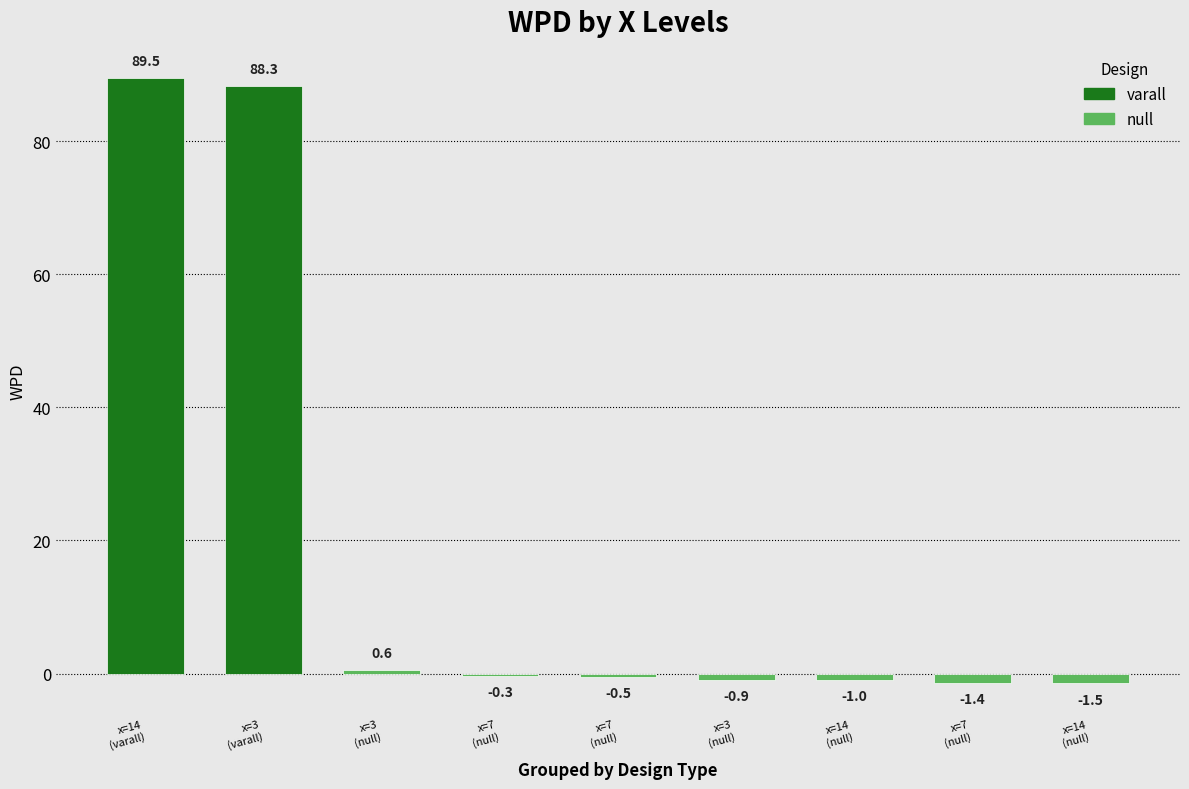

What value does the data have at x=14
(varall)?

89.5